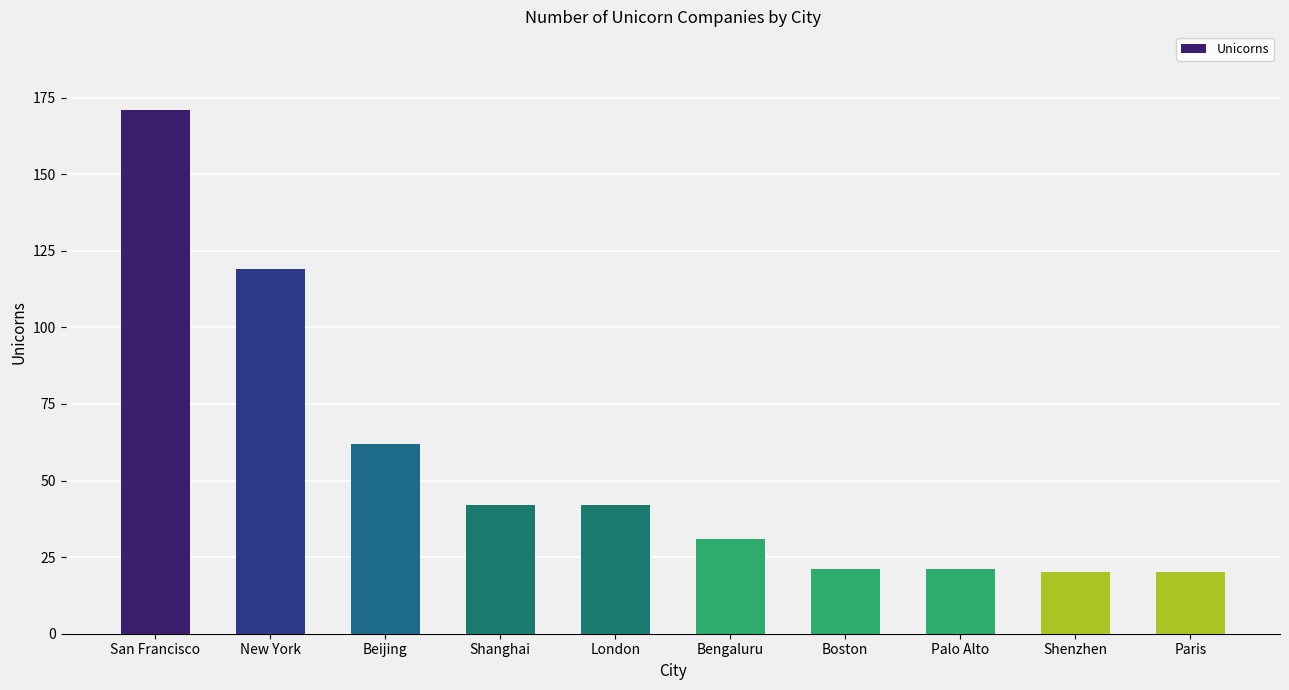

What is the ratio of the value at Paris to the value at Palo Alto?

1.0